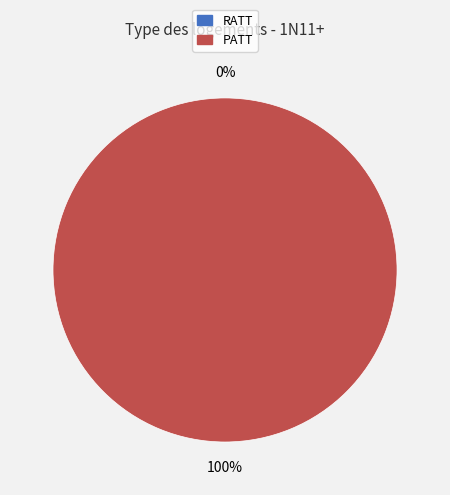

Count the number of slices in the pie.

2